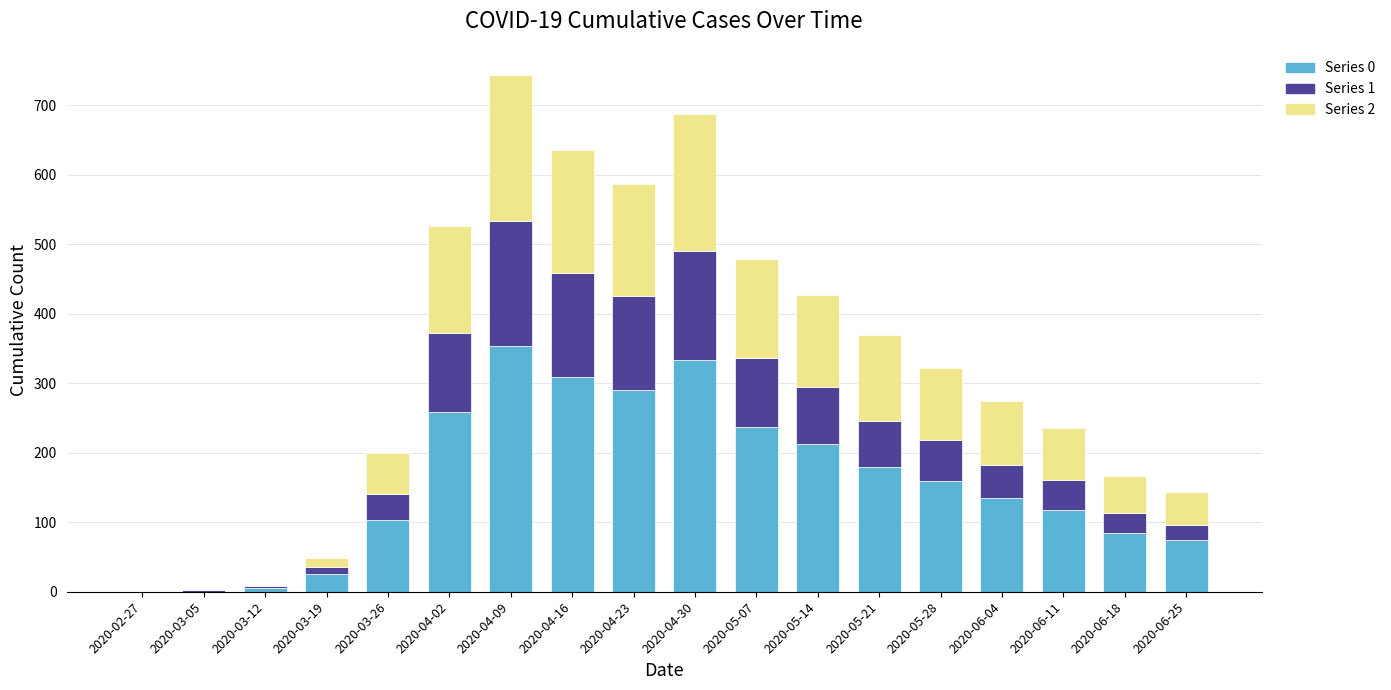

At which category is the sum across all series the highest?

2020-04-09